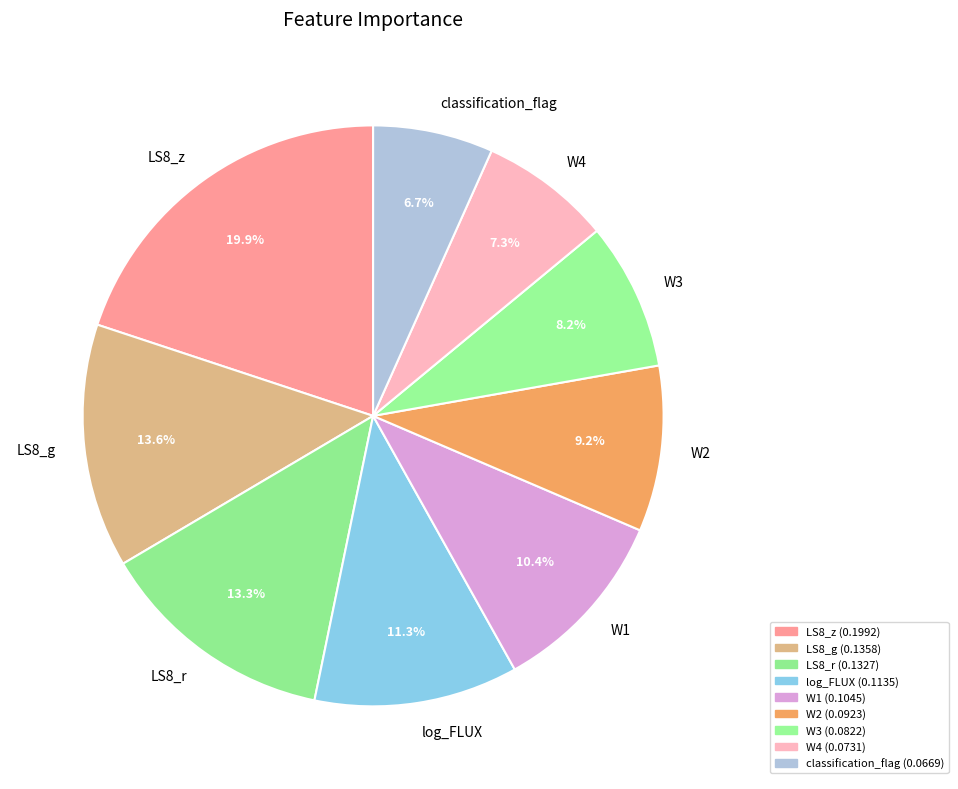

Count the number of slices in the pie.

9